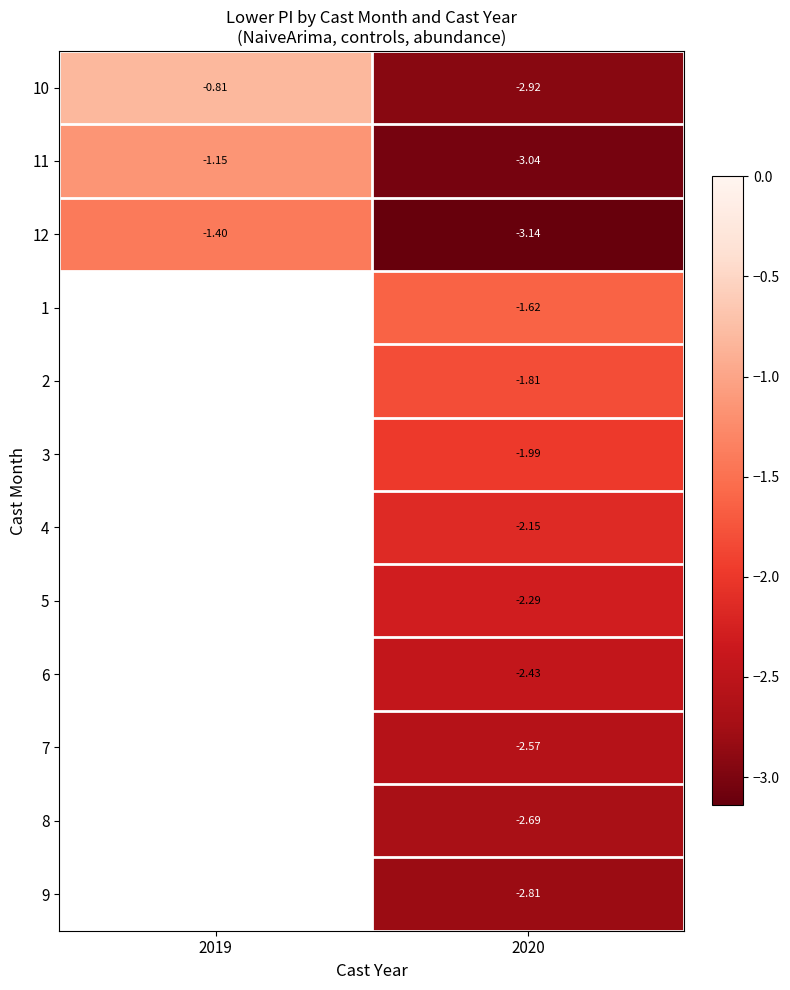

At how many categories does at least one series exceed -3?

2